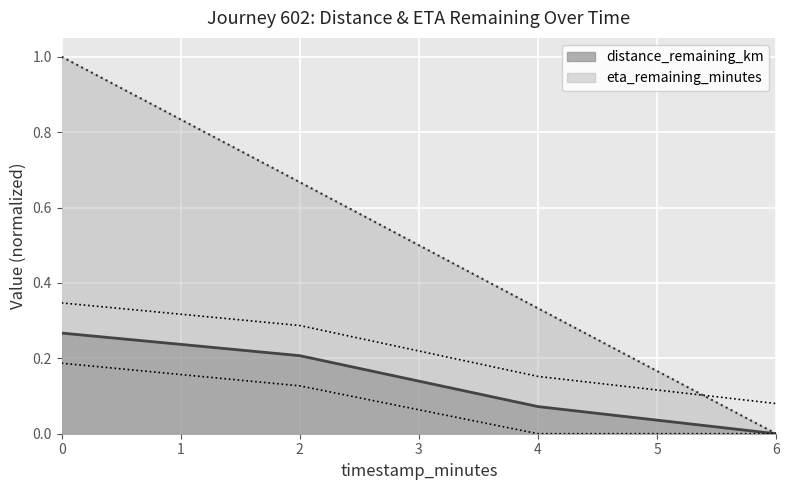

Rank the series at 2.0 from lowest to highest value.

distance_remaining_km, eta_remaining_minutes